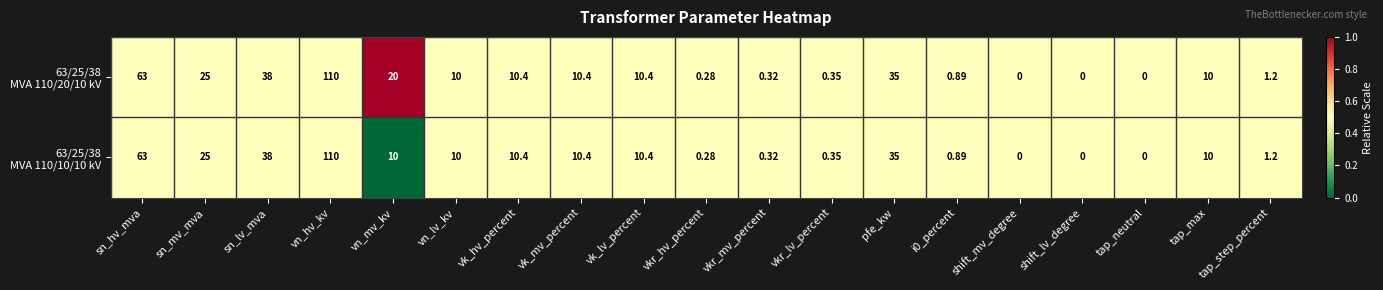

At which category is the sum across all series the highest?

vn_hv_kv